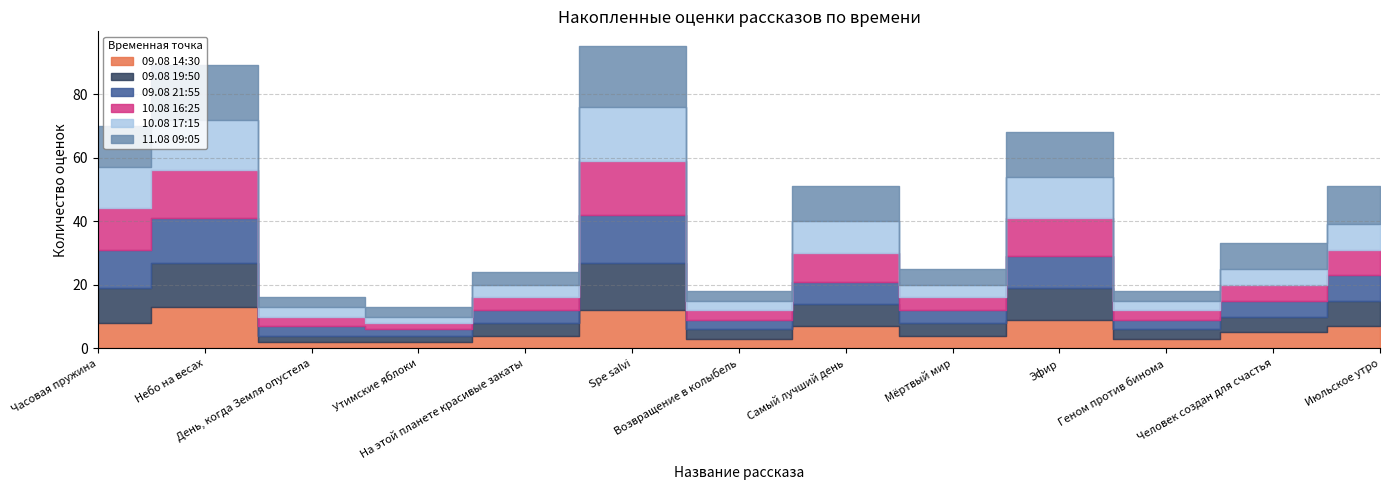

True or false: 09.08 21:55 has a value of 21 at Spe salvi.

False